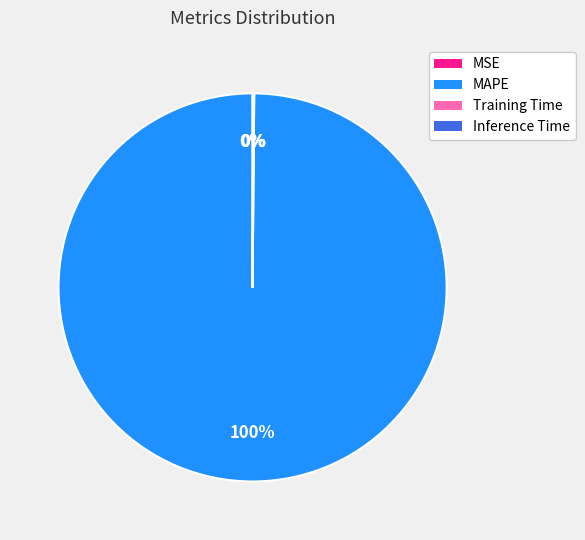

Is it true that MAPE is 100% of the pie?

True